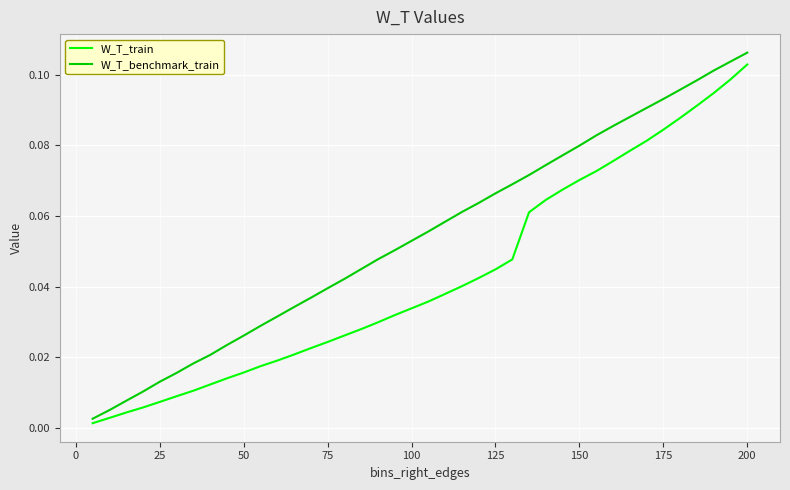

Which series has the largest total across all categories?

W_T_benchmark_train